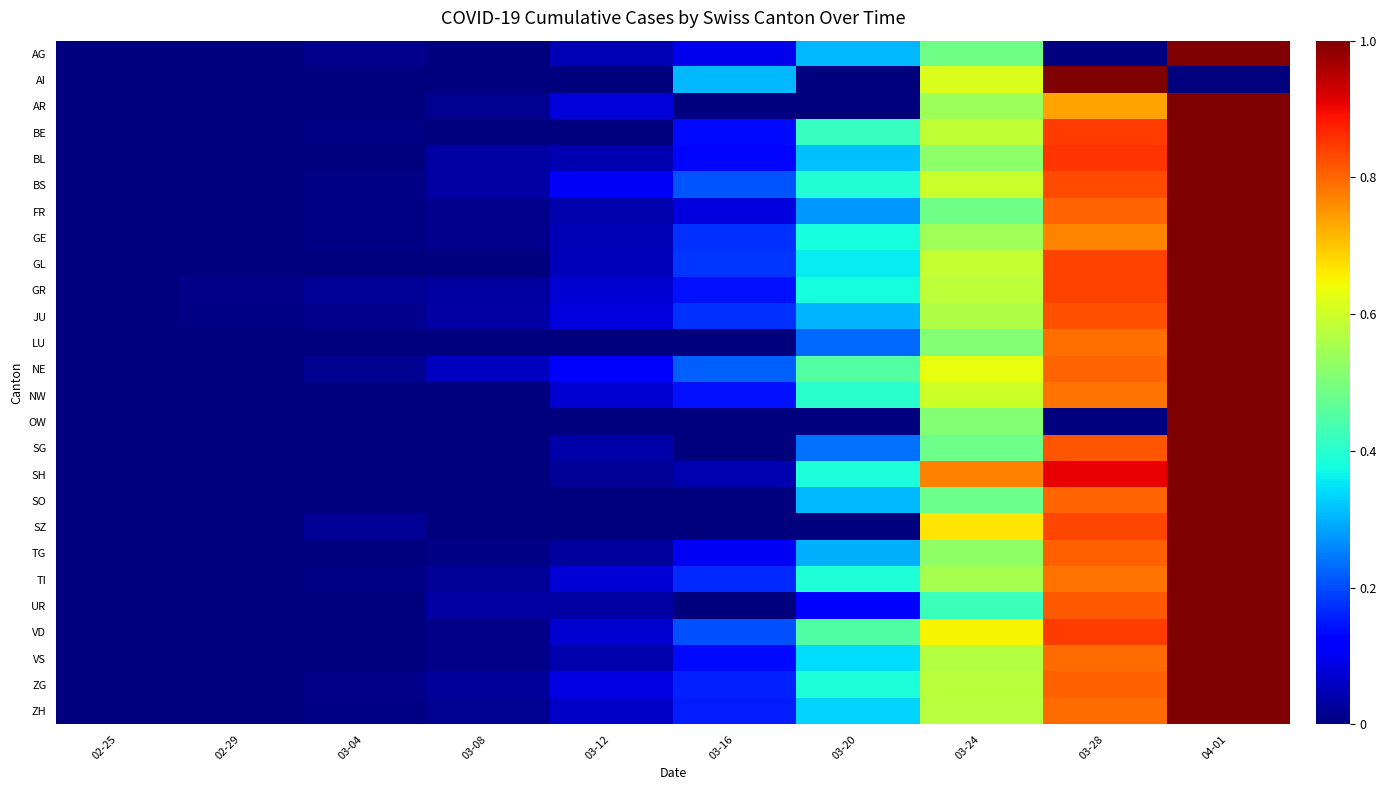

What is the spread (max minus min) of values at 03-12?

0.1